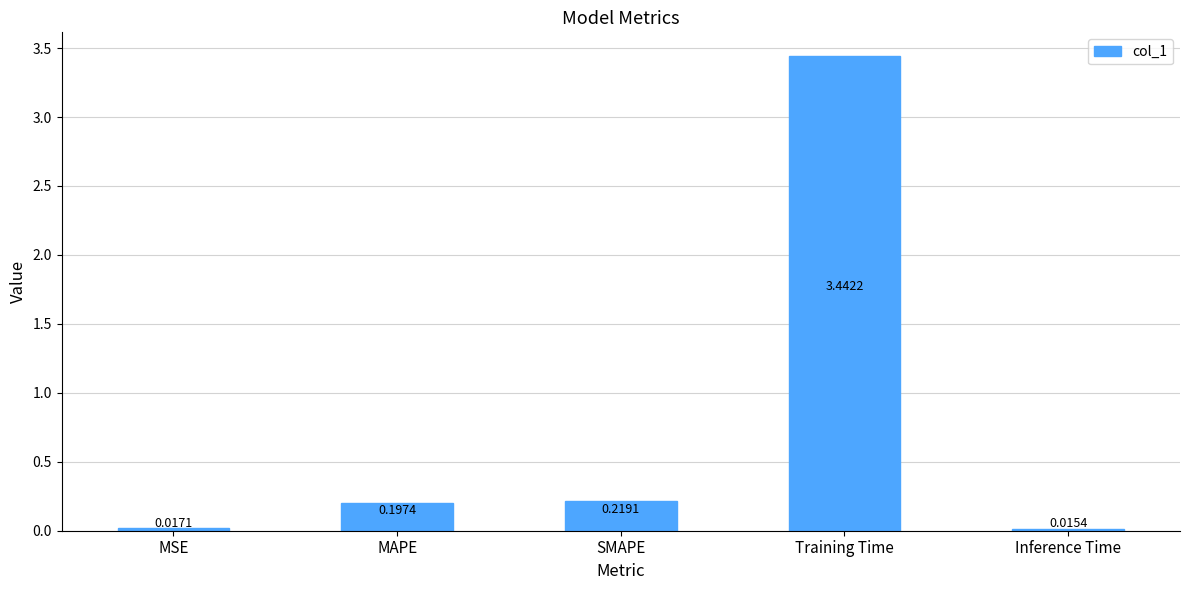

What is the average value?

0.8